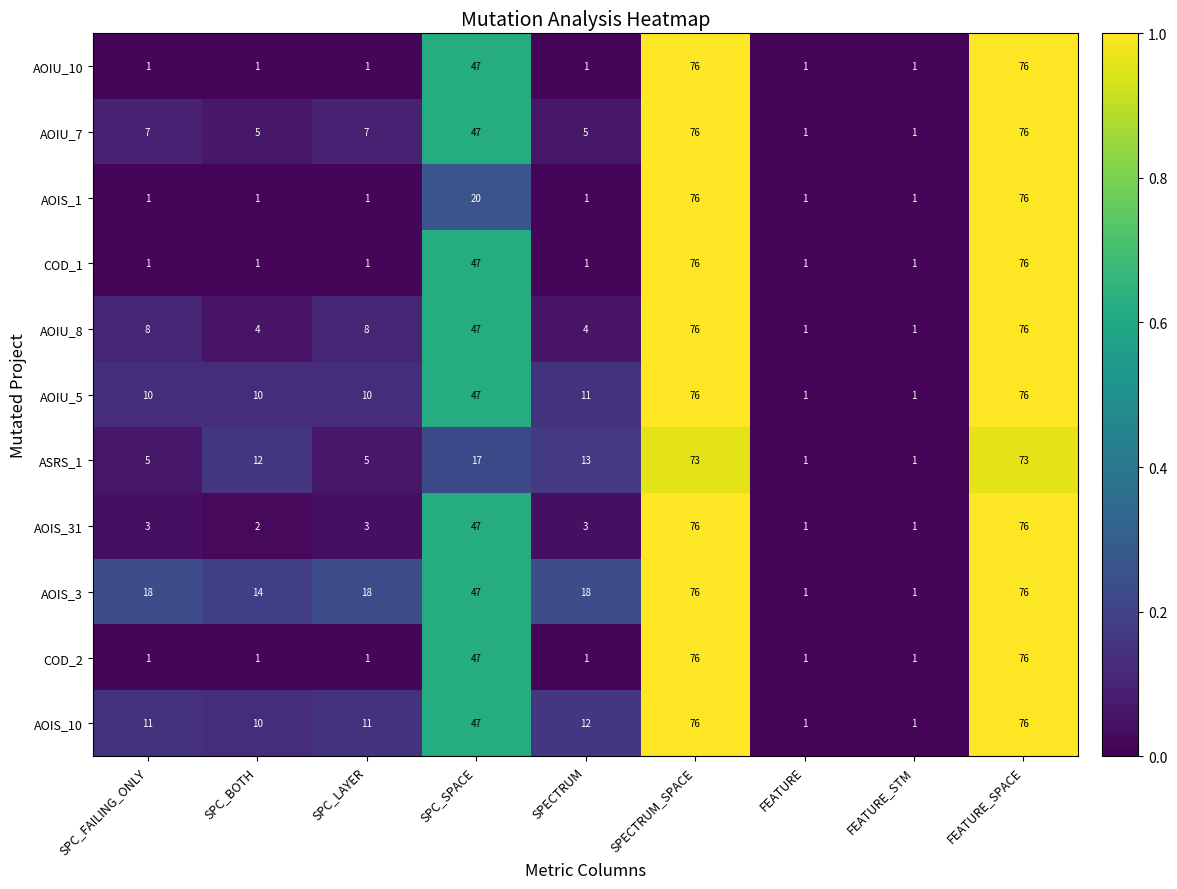

Is it true that ASRS_1 equals 1 at FEATURE_STM?

True